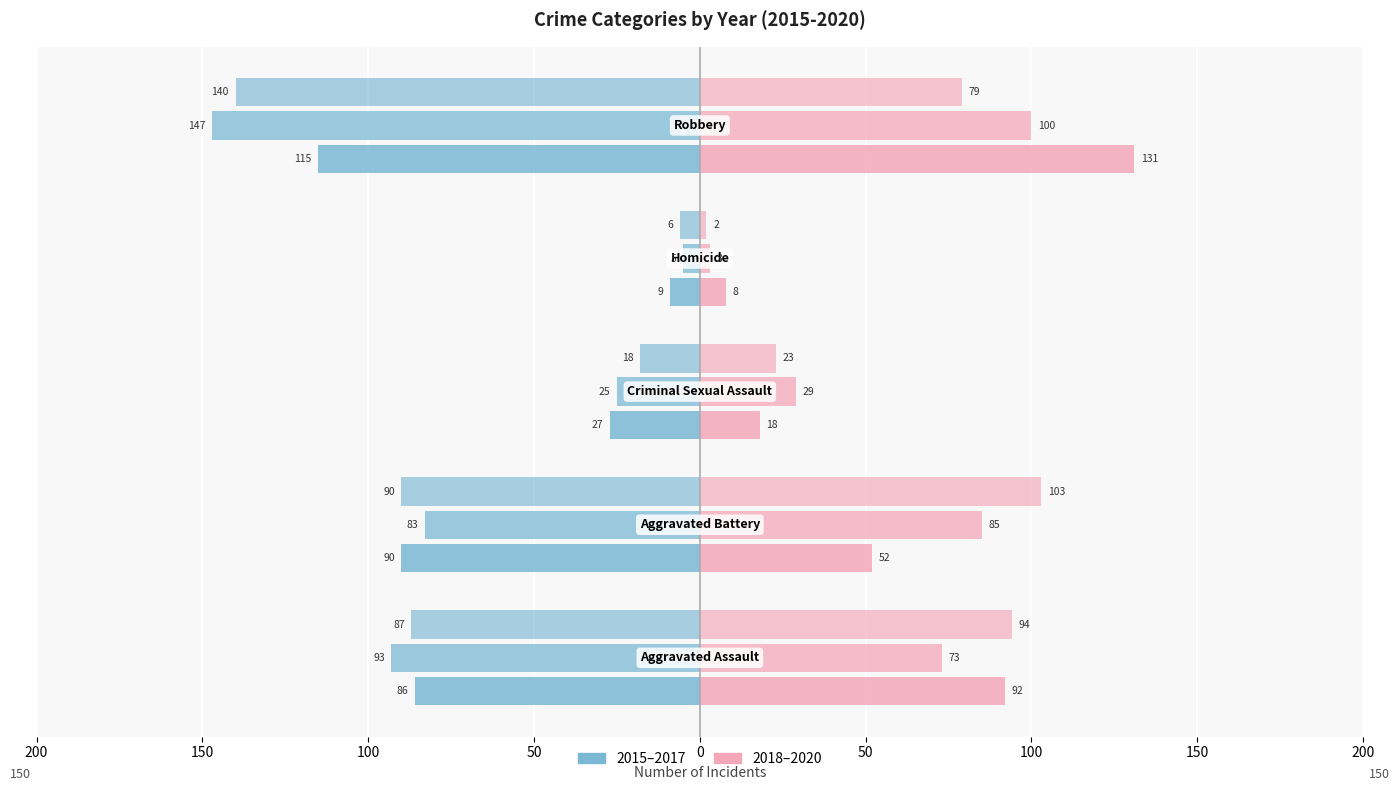

How many bars are there in total?

30